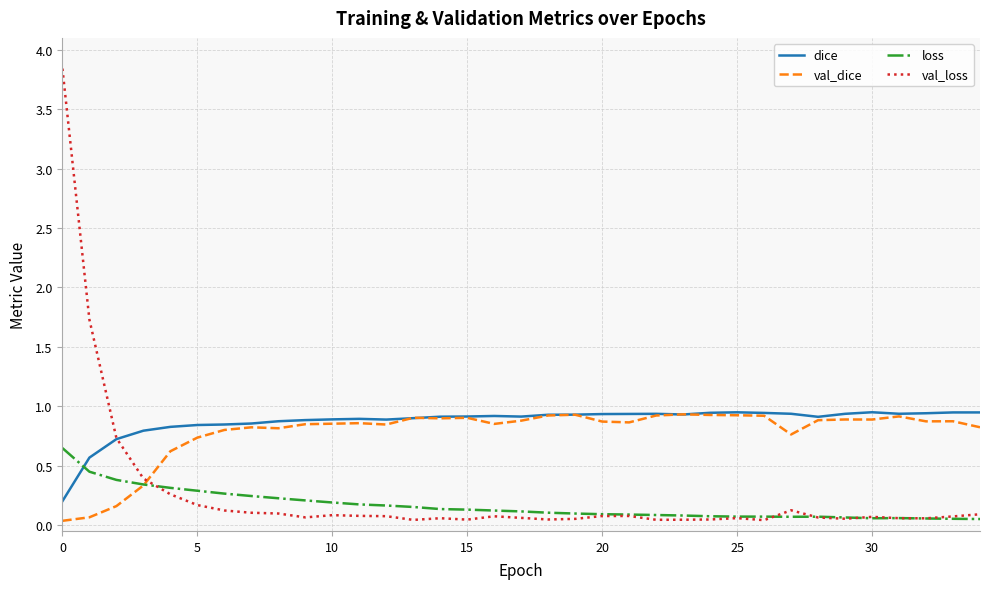

Which series ends up on top after the final intersection of loss and dice?

dice